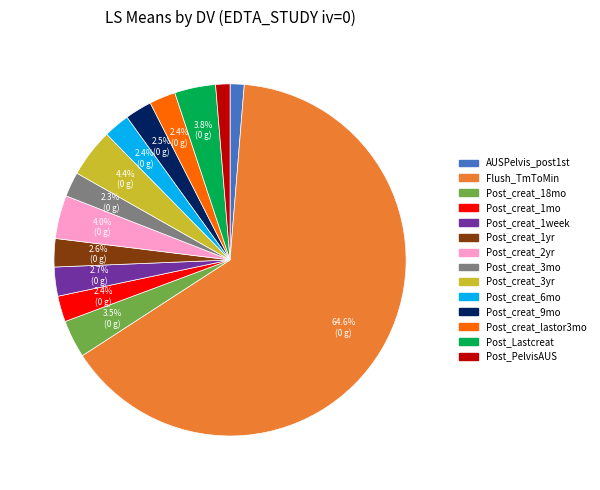

To the nearest percent, what is the average slice percentage?

7%